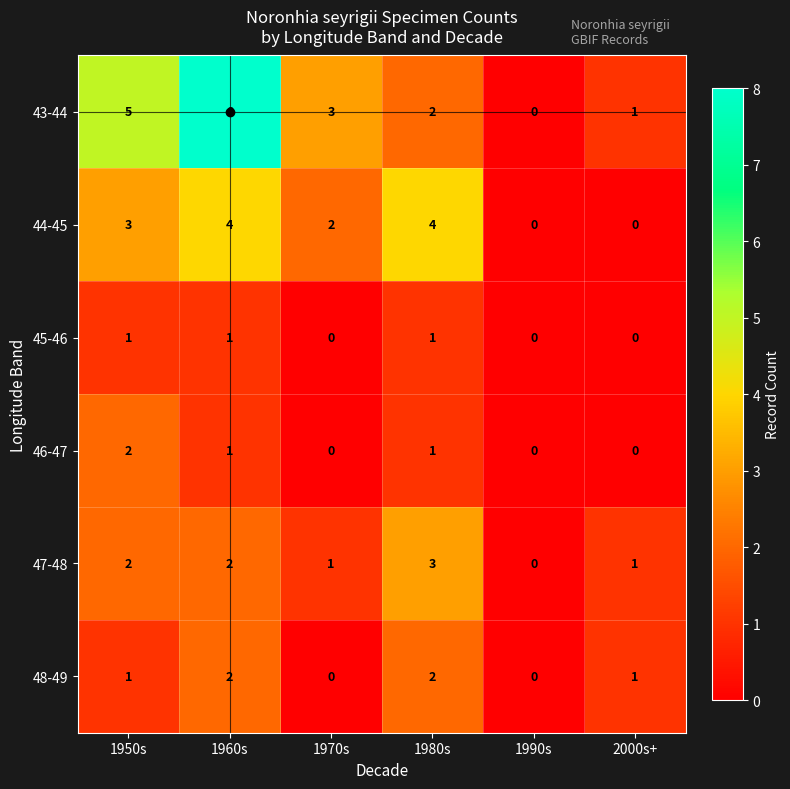

Count the number of data series in this chart.

6